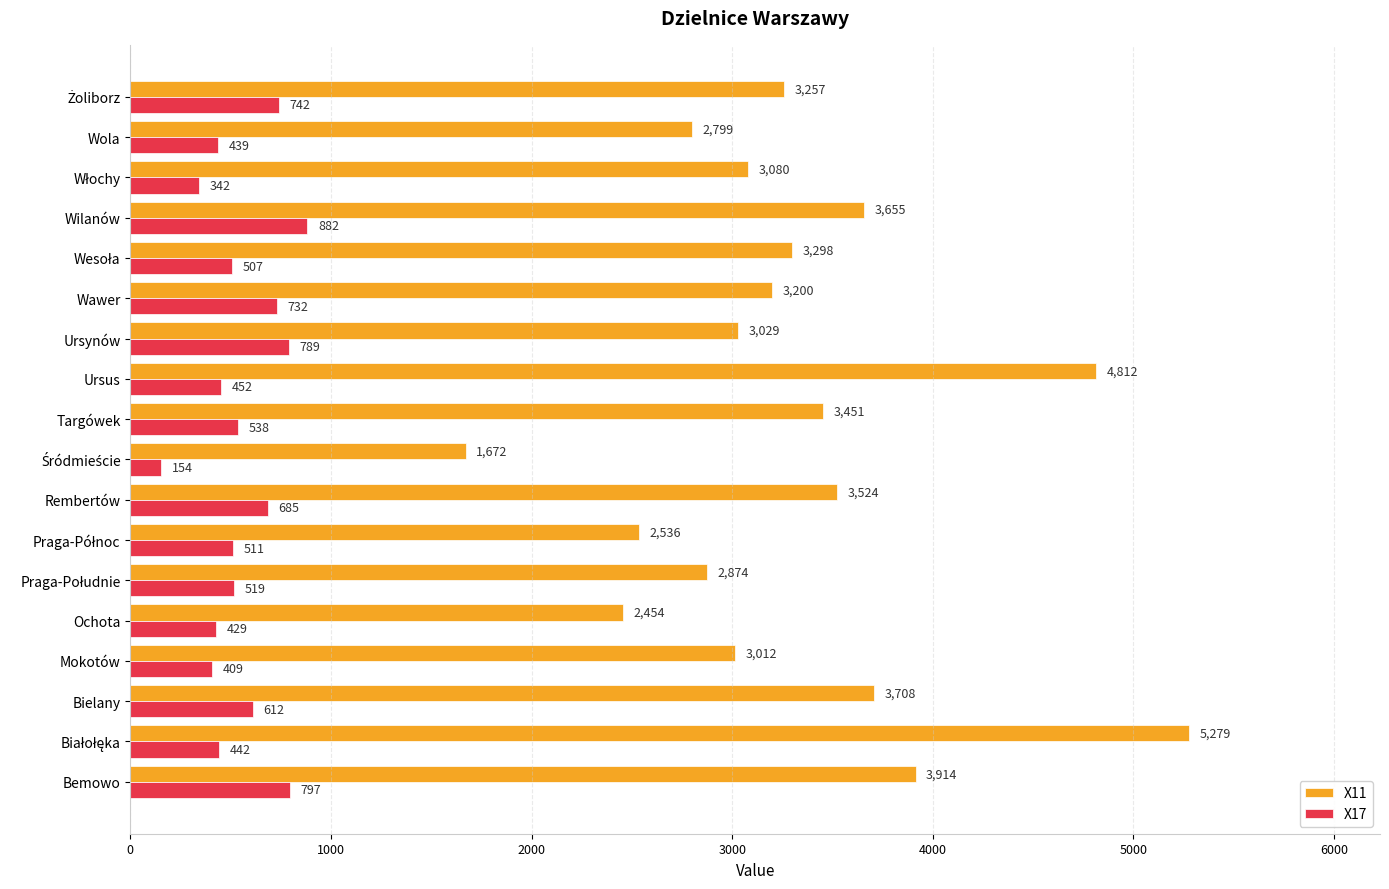

What is the lowest value of the X11 series?

1672